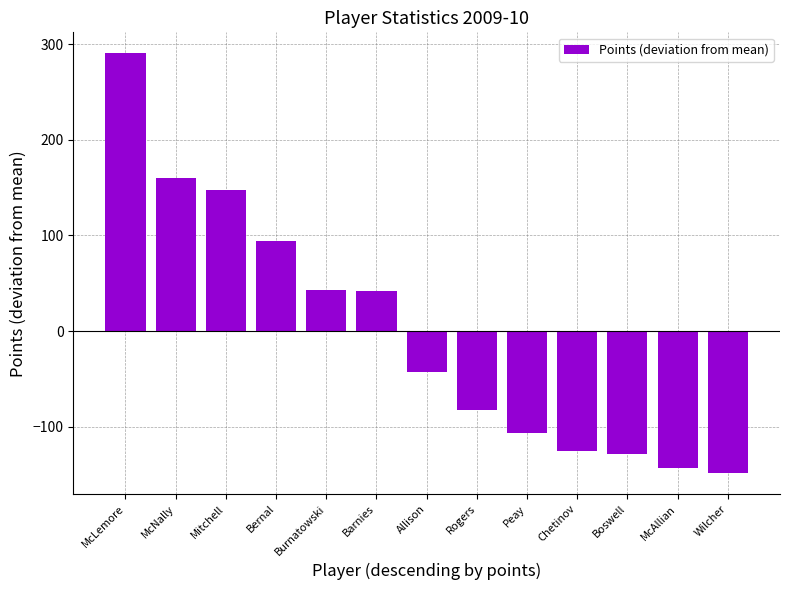

How many values exceed -42?

6